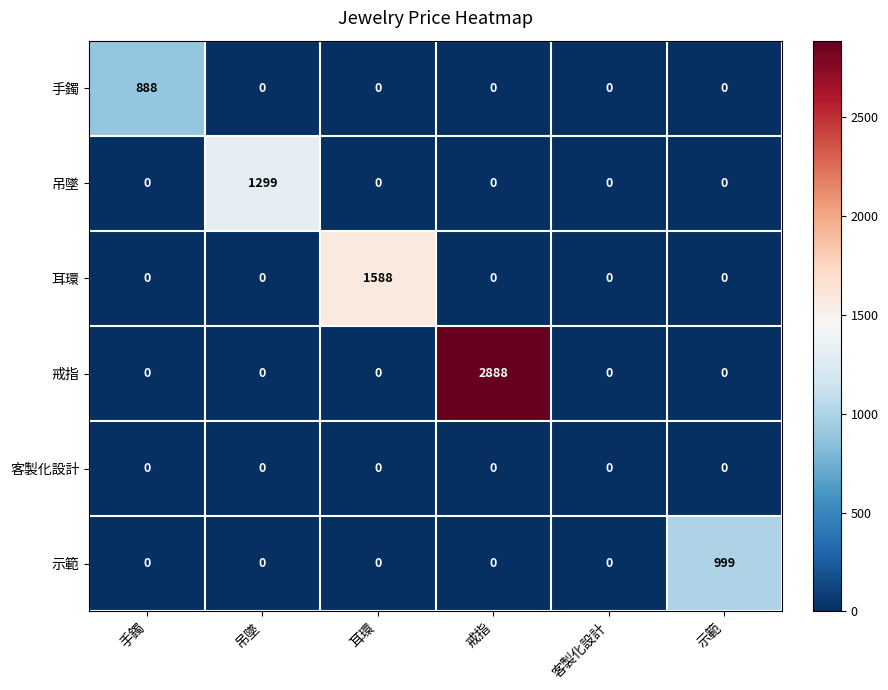

Which series has the largest range (max minus min)?

戒指